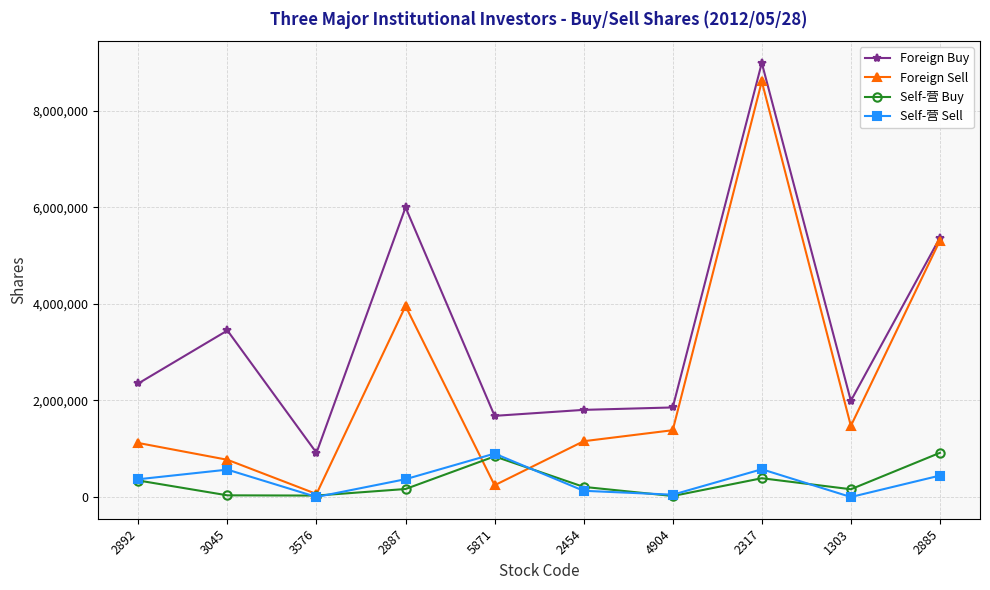

Is this an area chart (filled region under the line)?

No